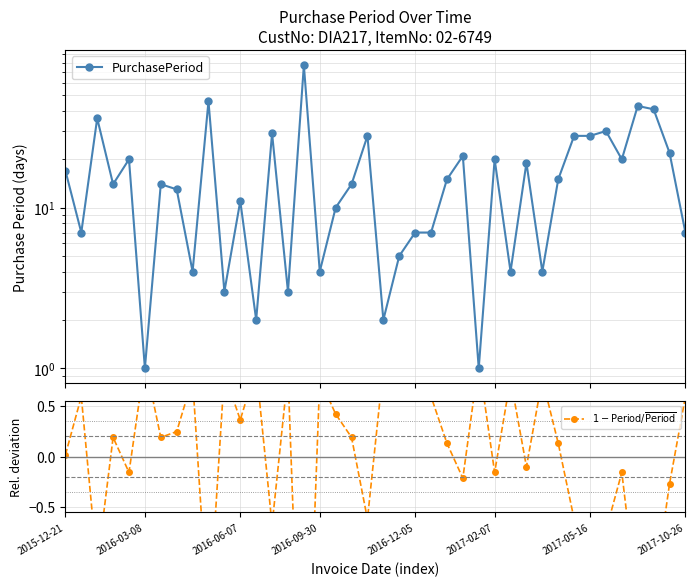

How many data points in PurchasePeriod are above 14?

19